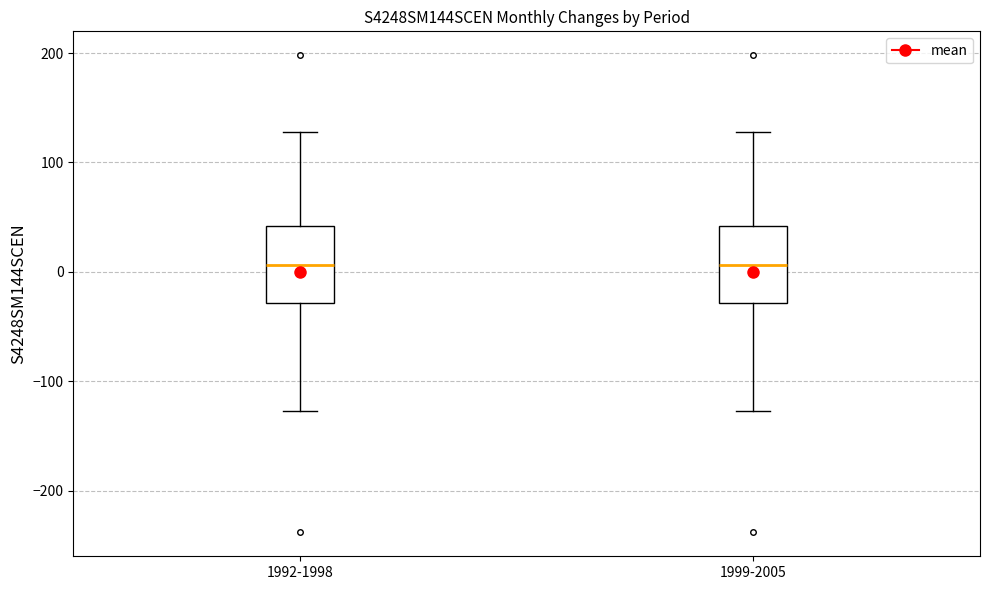

Reading left to right, transcribe this box plot: for each box, give where its median line is, the range the box spans, and where its two whiskers end, as read against the y-axis. The values are not printed on the chart, so give them approximately, as read against the axis.

1992-1998: median 10, box -30 to 40, whiskers -130 to 130
1999-2005: median 10, box -30 to 40, whiskers -130 to 130